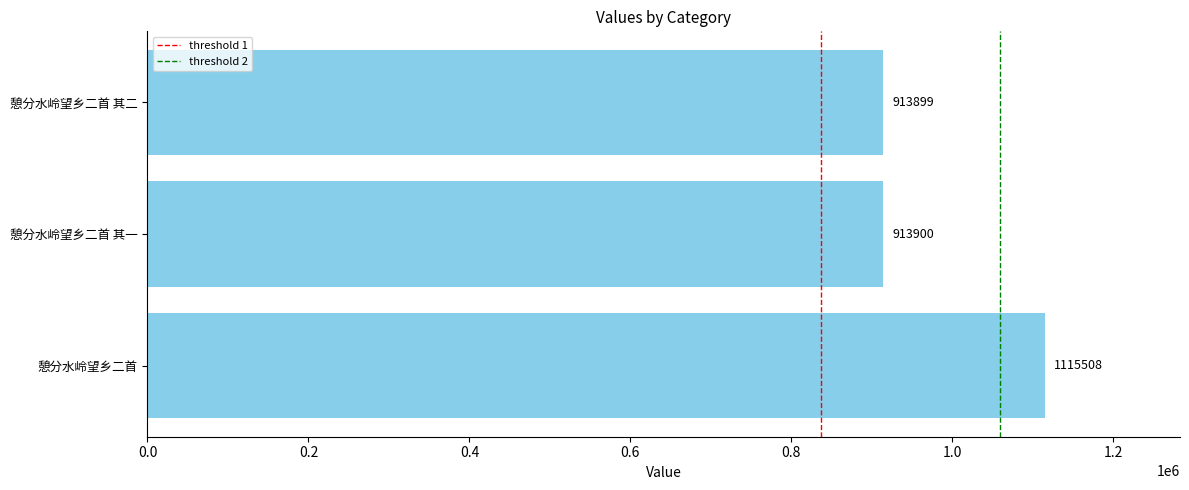

Reading bottom to top, what are all the values shown in this chart?

1115508	913900	913899